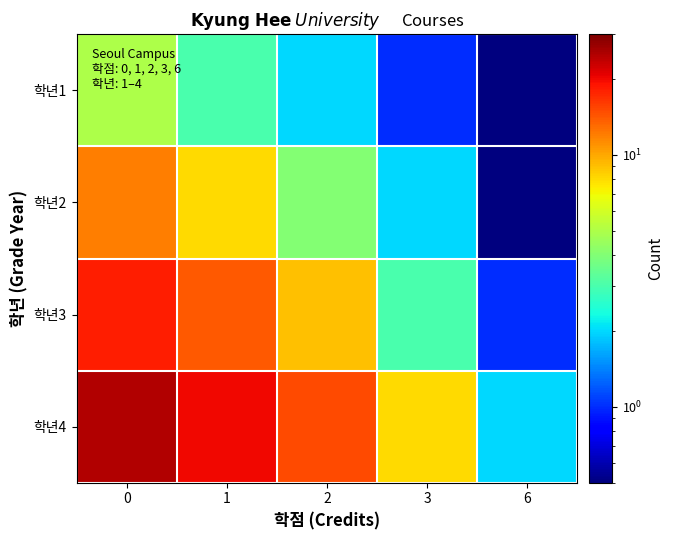

List the series in order of their overall mean, highest first.

학년4, 학년3, 학년2, 학년1